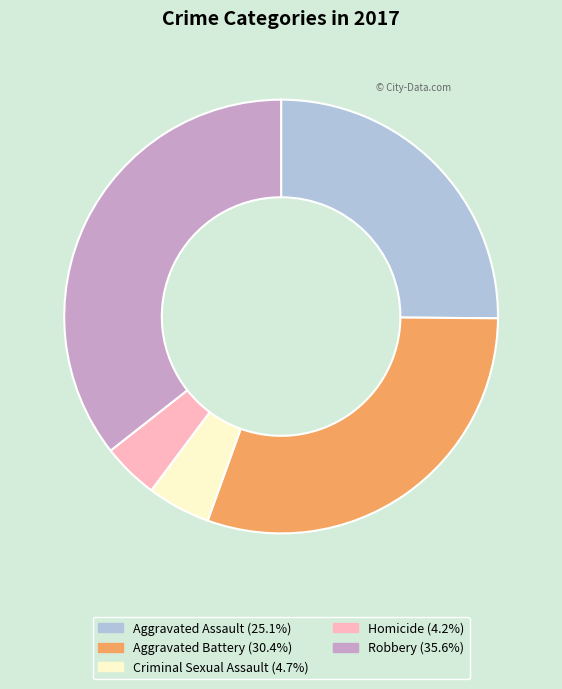

Does Aggravated Battery represent more than half of the total?

No